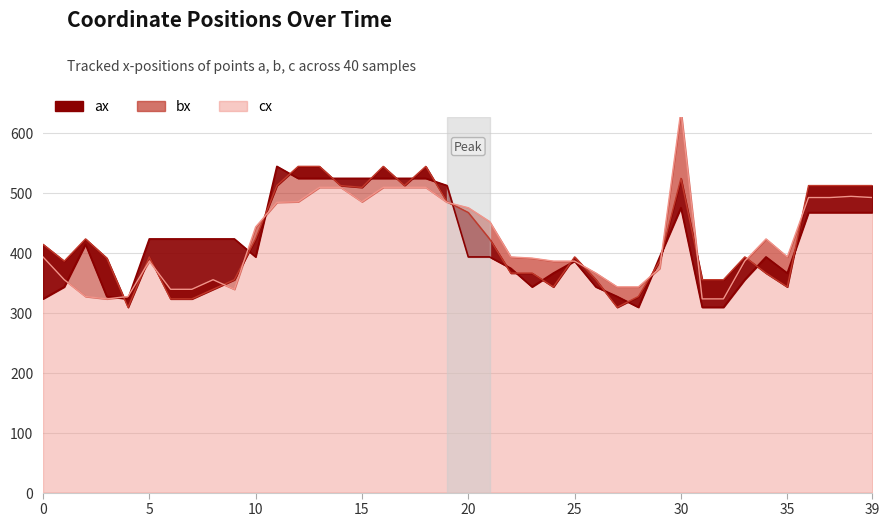

What is the sum of all cx values?

16773